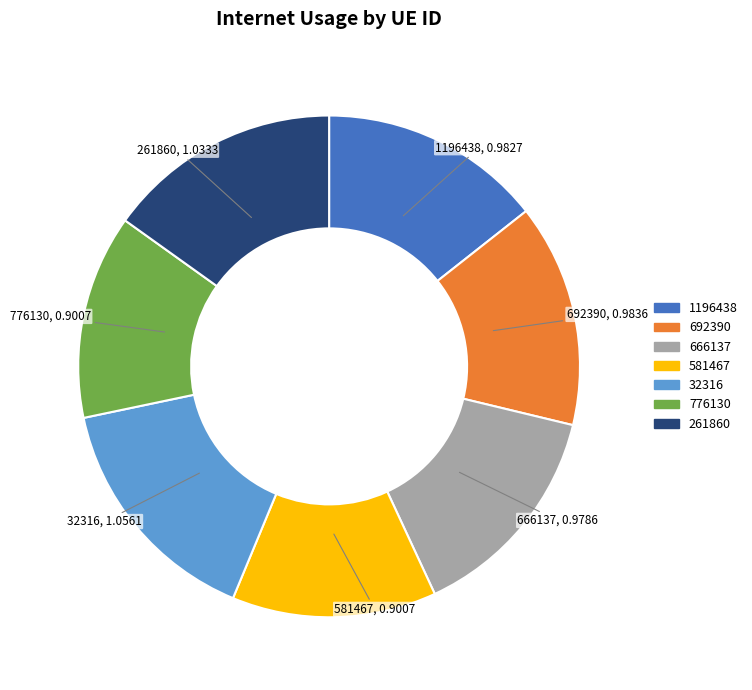

Count the number of slices in the pie.

7